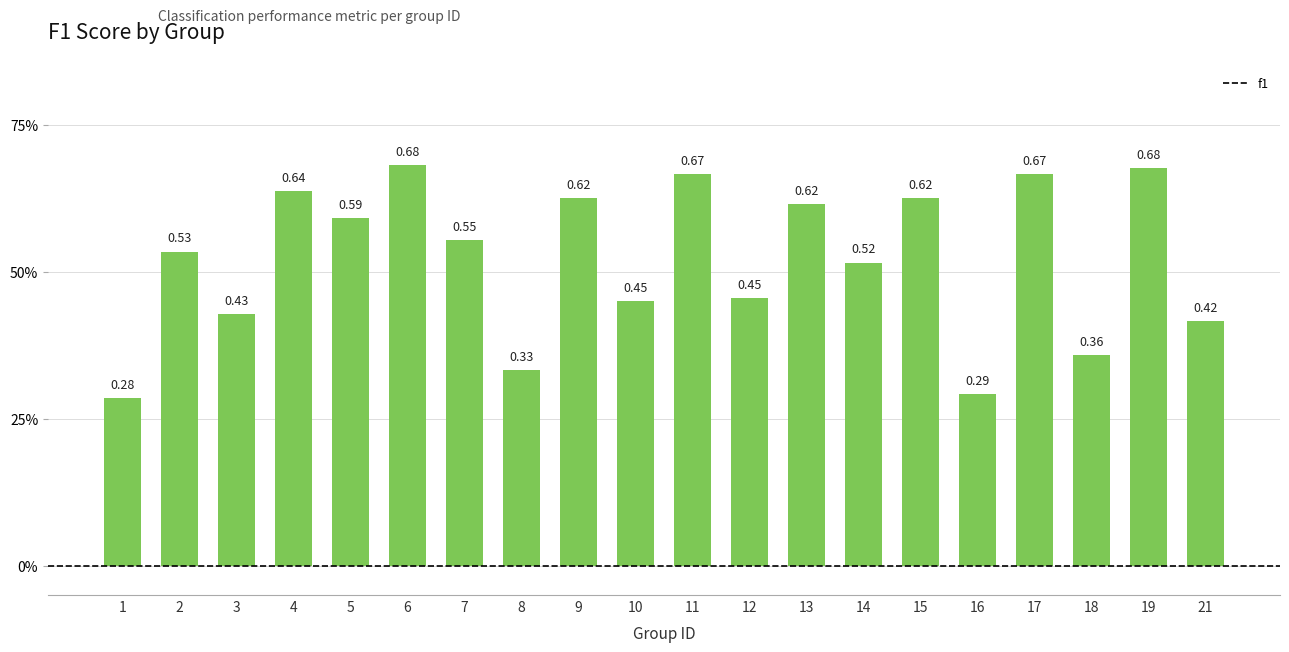

What is the maximum value shown in the chart?

0.7